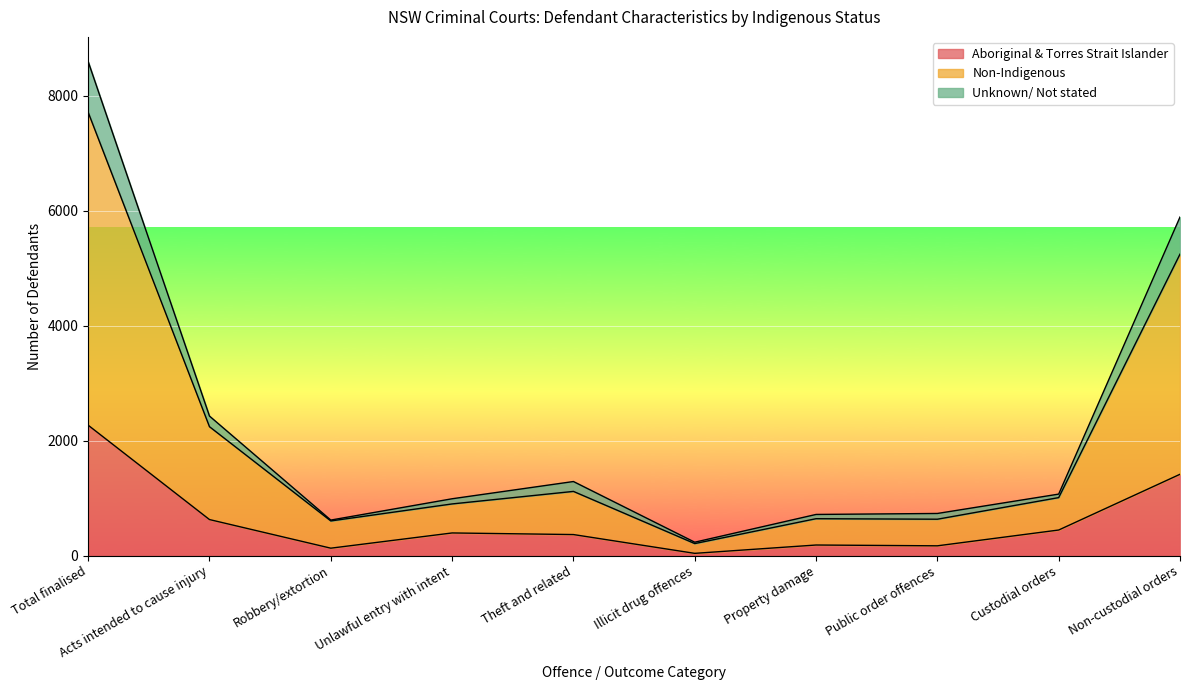

What is the difference between the highest and lowest values at Theft and related?

923